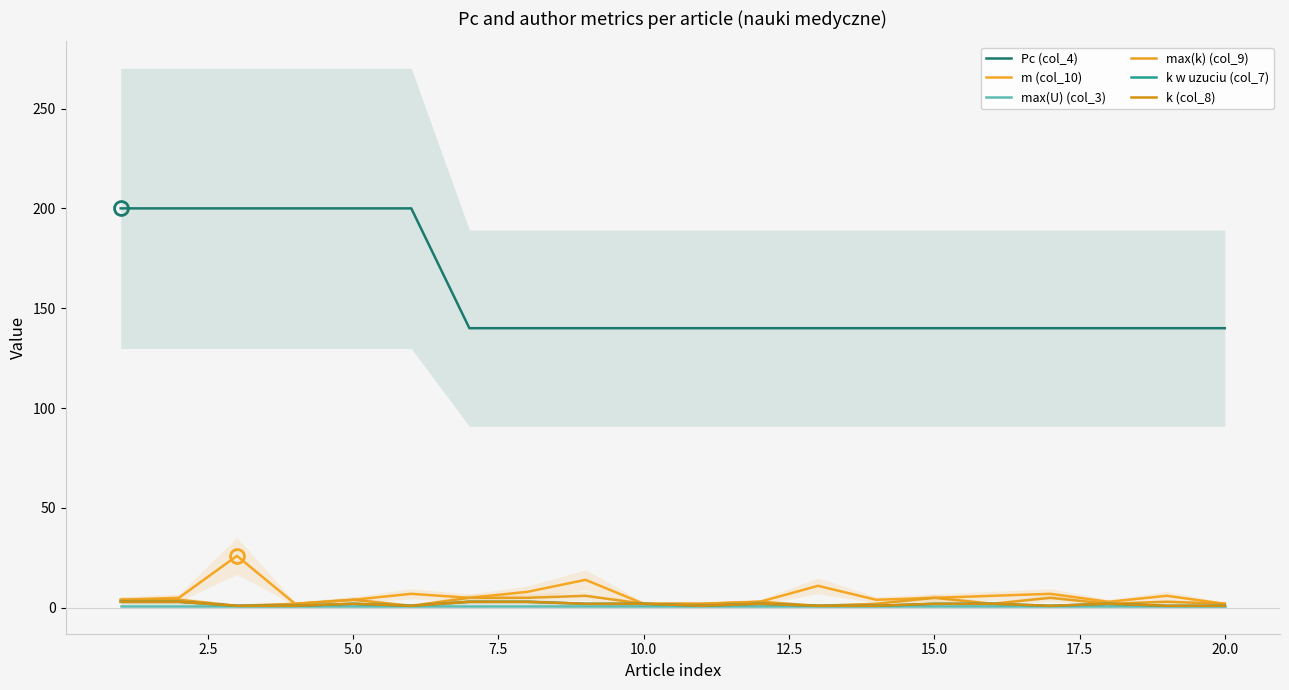

How many interior local valleys does the k w uzuciu (col_7) series have?

3